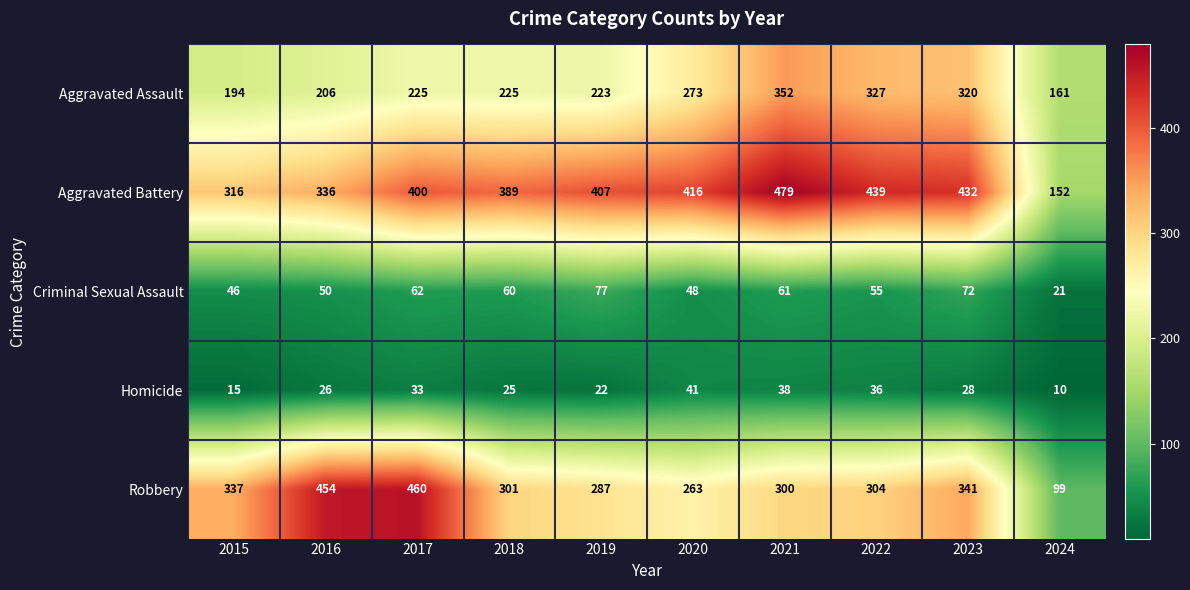

At which label does Homicide reach its peak?

2020